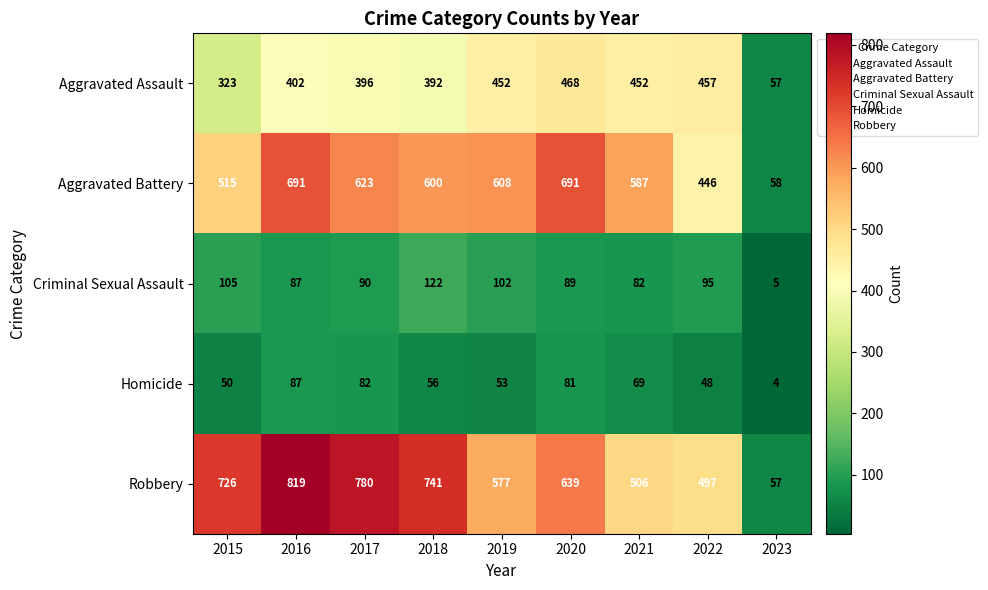

Which series has the largest total across all categories?

Robbery